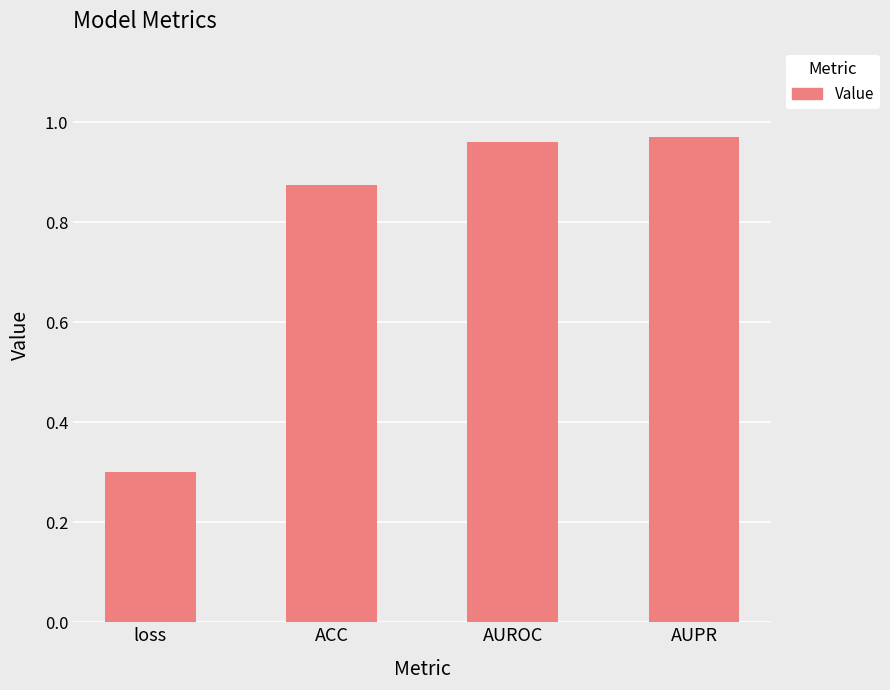

What is the average value?

0.8